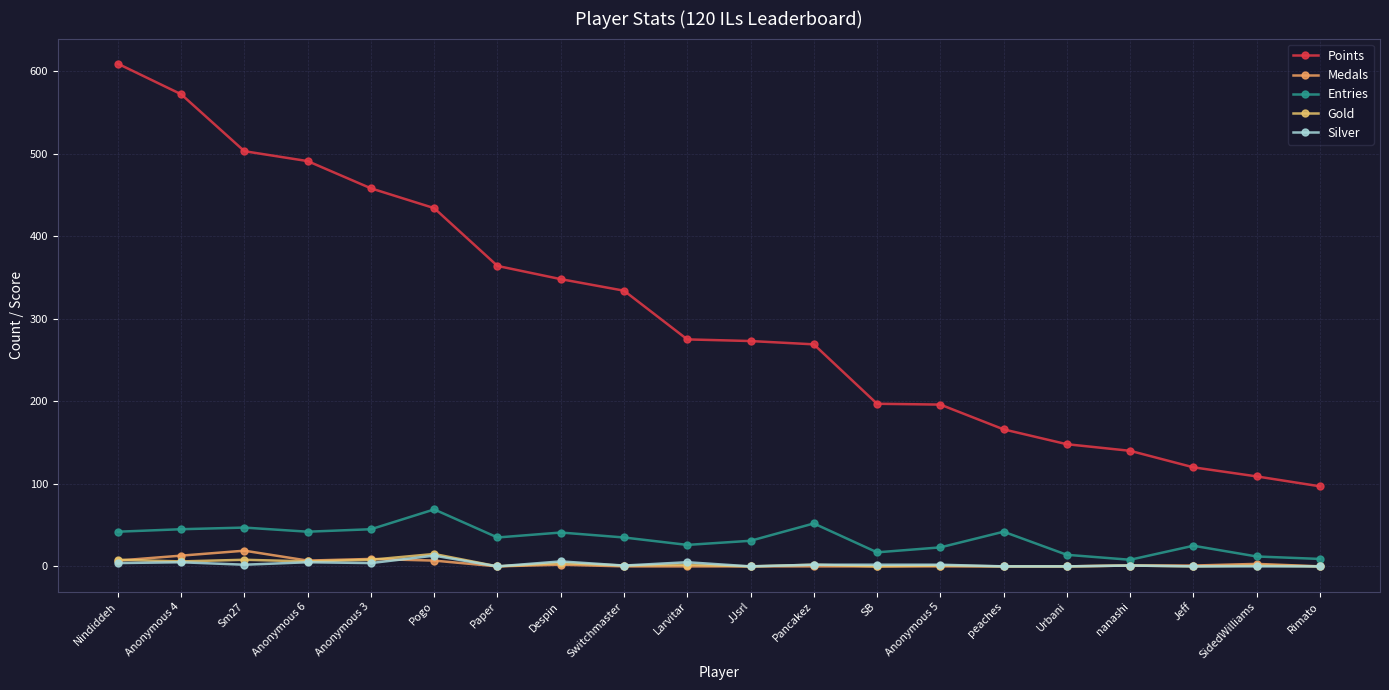

What is the label of the 11th point from the left?

JJsrl